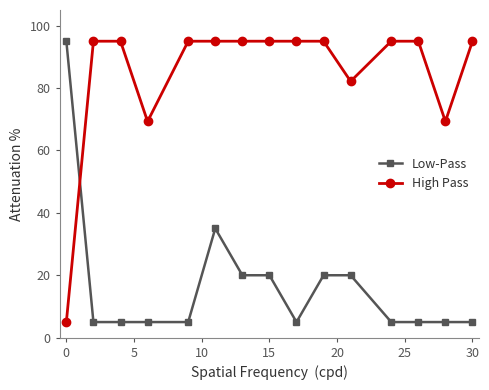

How many intersections are there between Low-Pass and High Pass?

1